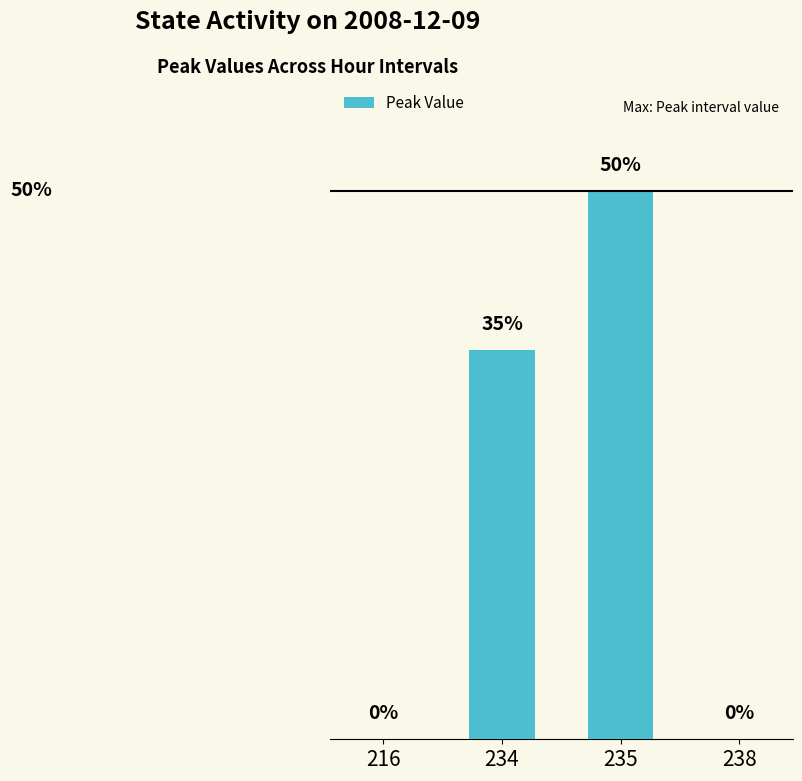

The chart shows a value of 0.5 at 235. True or false?

True